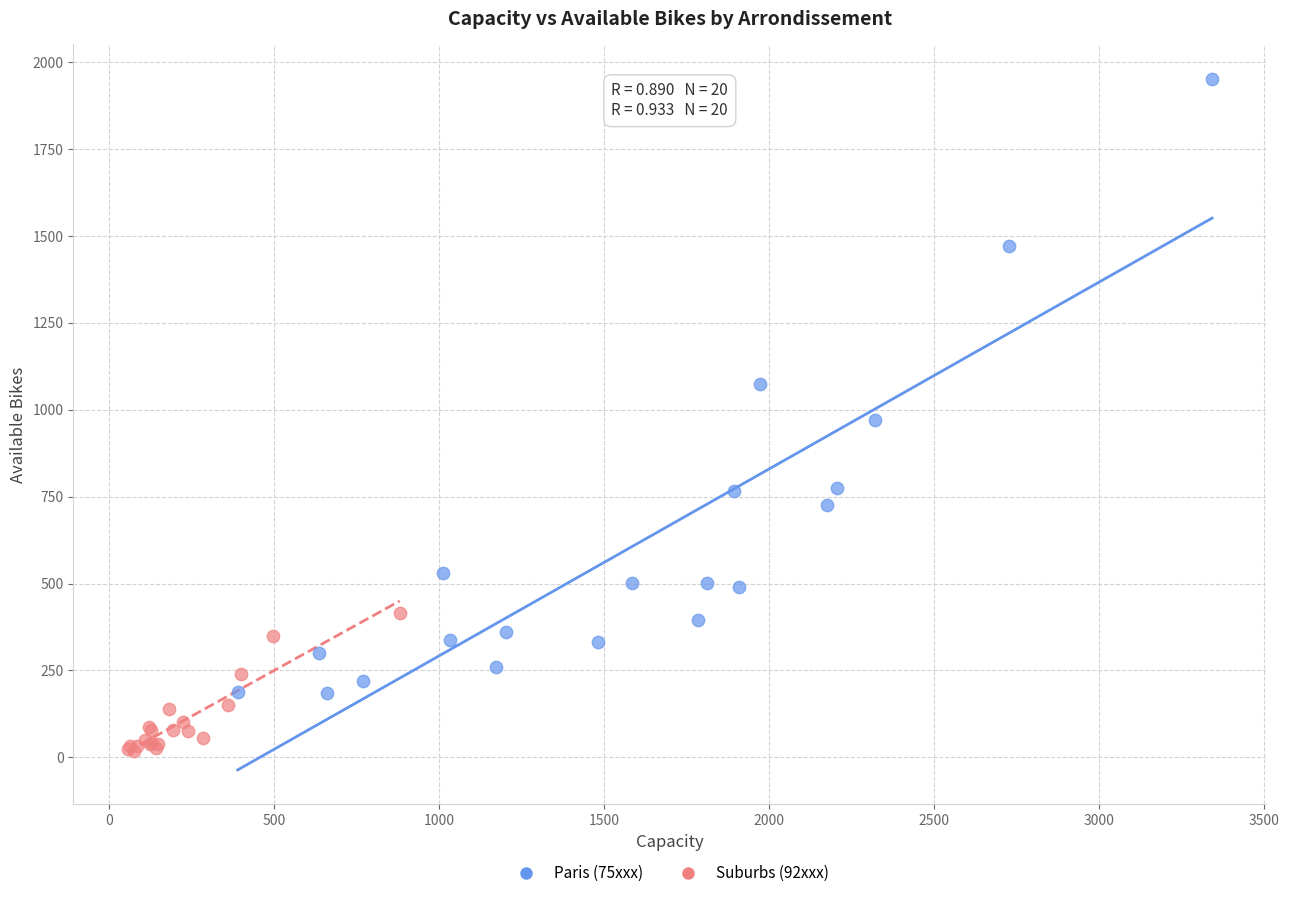

What are all the series names shown in the legend?

Paris (75xxx), Suburbs (92xxx)